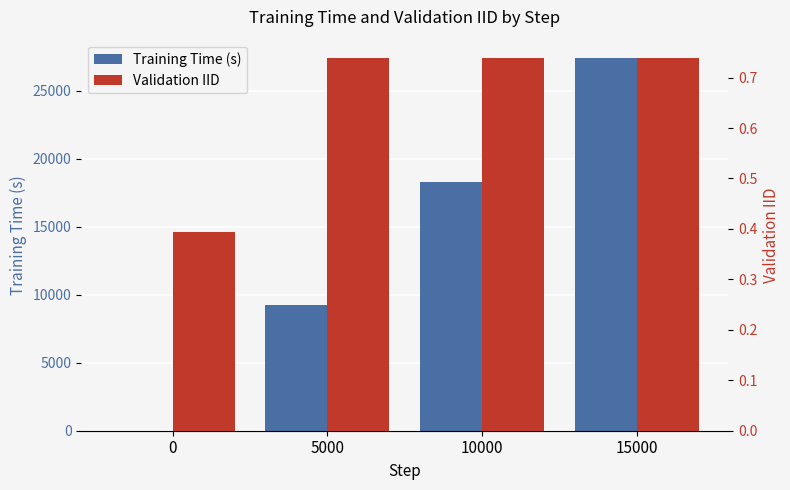

What is the total value across all series at 0?

0.4